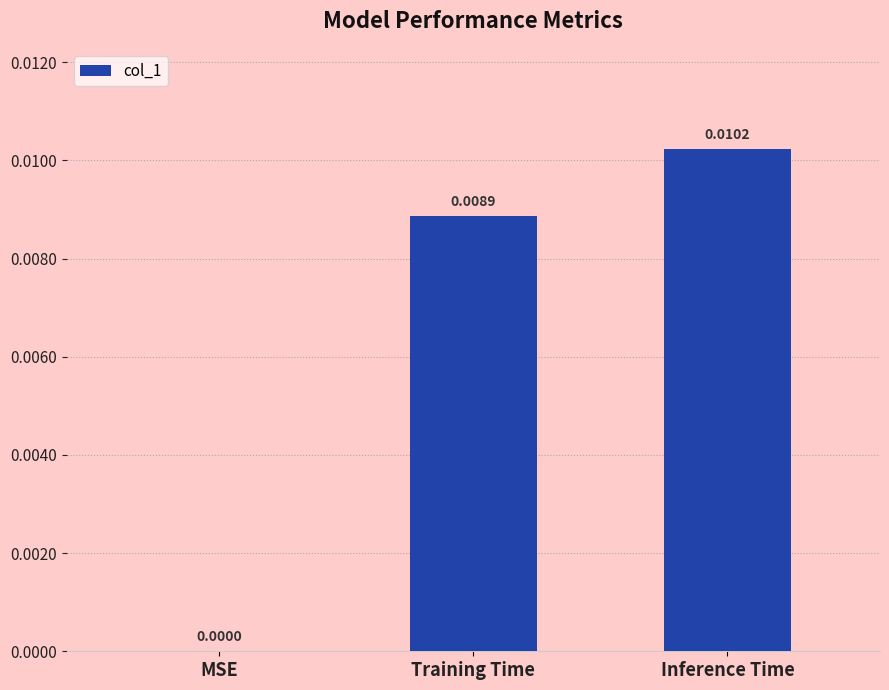

Which label corresponds to the largest value in the chart?

Inference Time